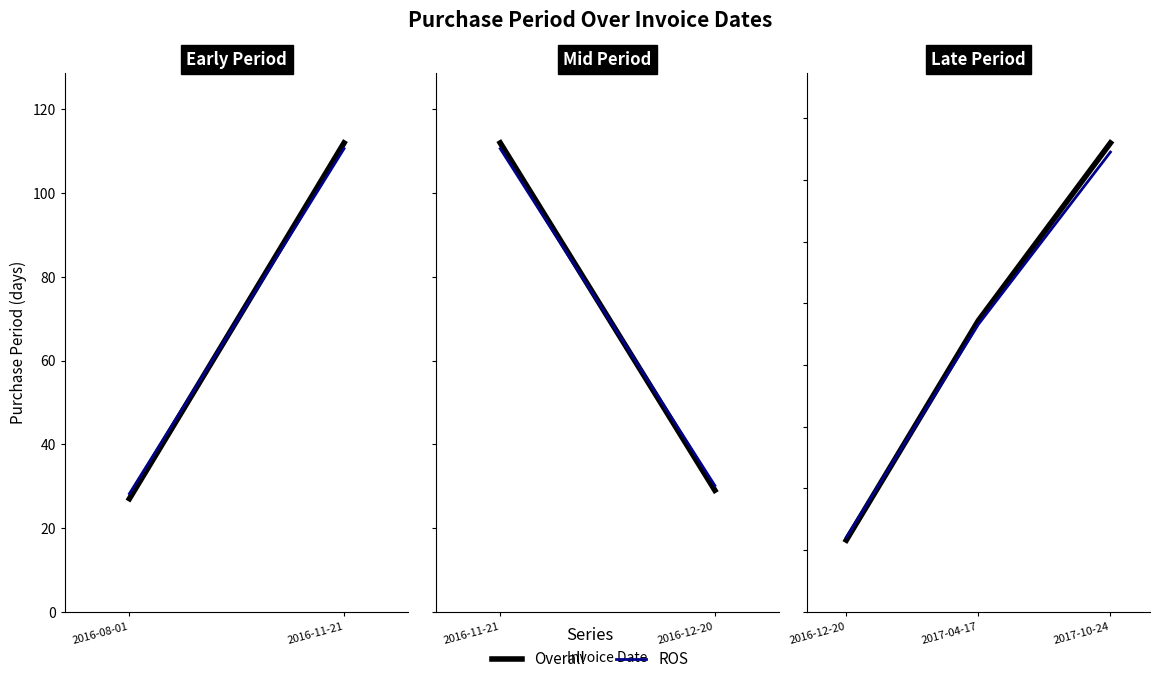

At which label does ROS reach its peak?

2017-10-24